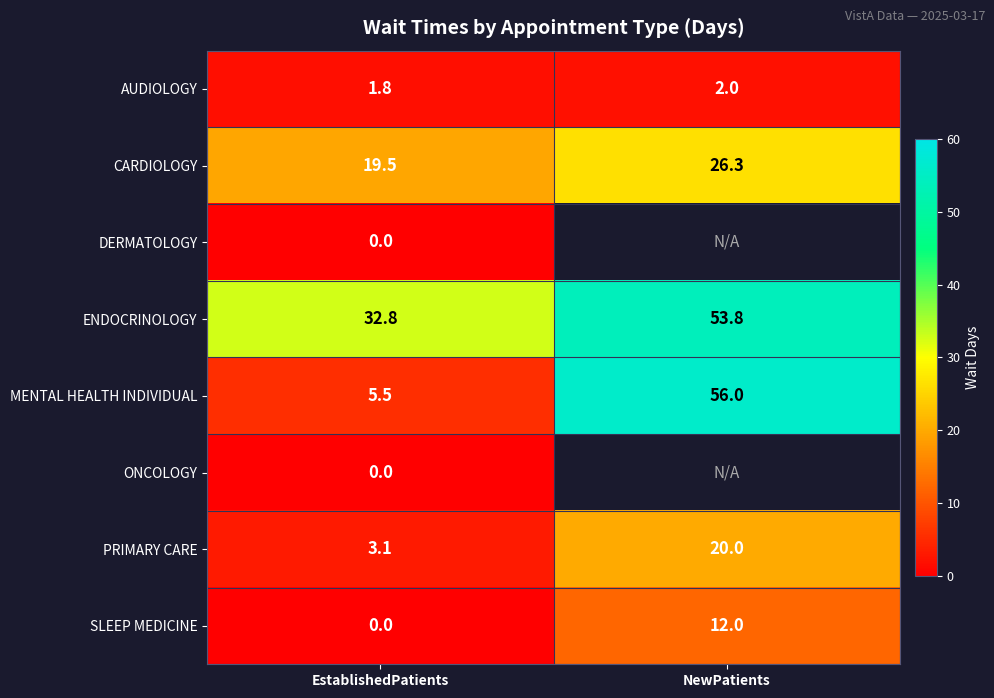

Which label corresponds to the largest value in the chart?

NewPatients